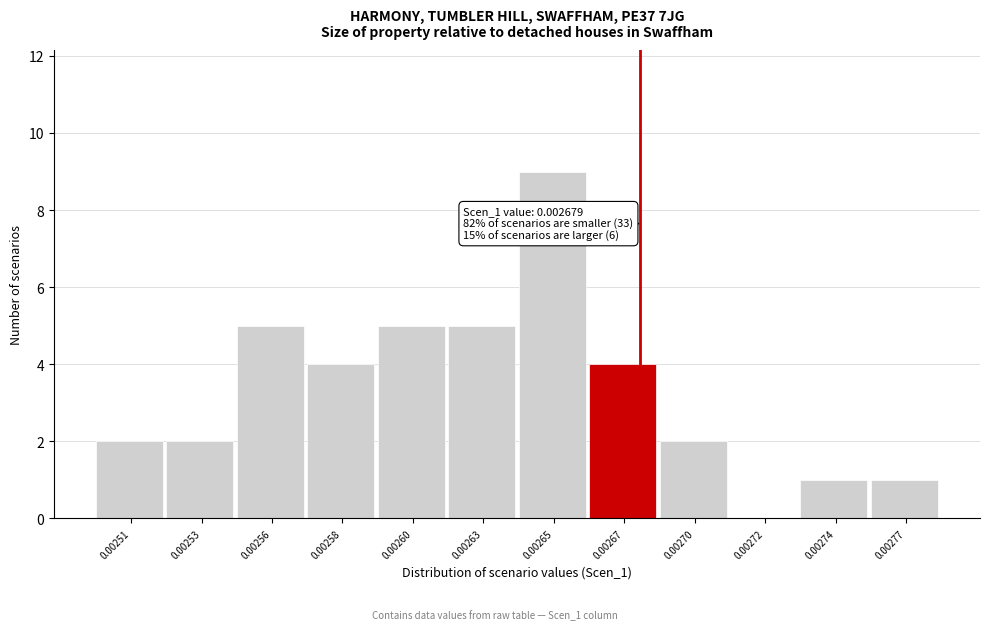

Reading right to left, what are all the values shown in this chart?

0.00277=1	0.00274=1	0.00272=0	0.00270=2	0.00267=4	0.00265=9	0.00263=5	0.00260=5	0.00258=4	0.00256=5	0.00253=2	0.00251=2